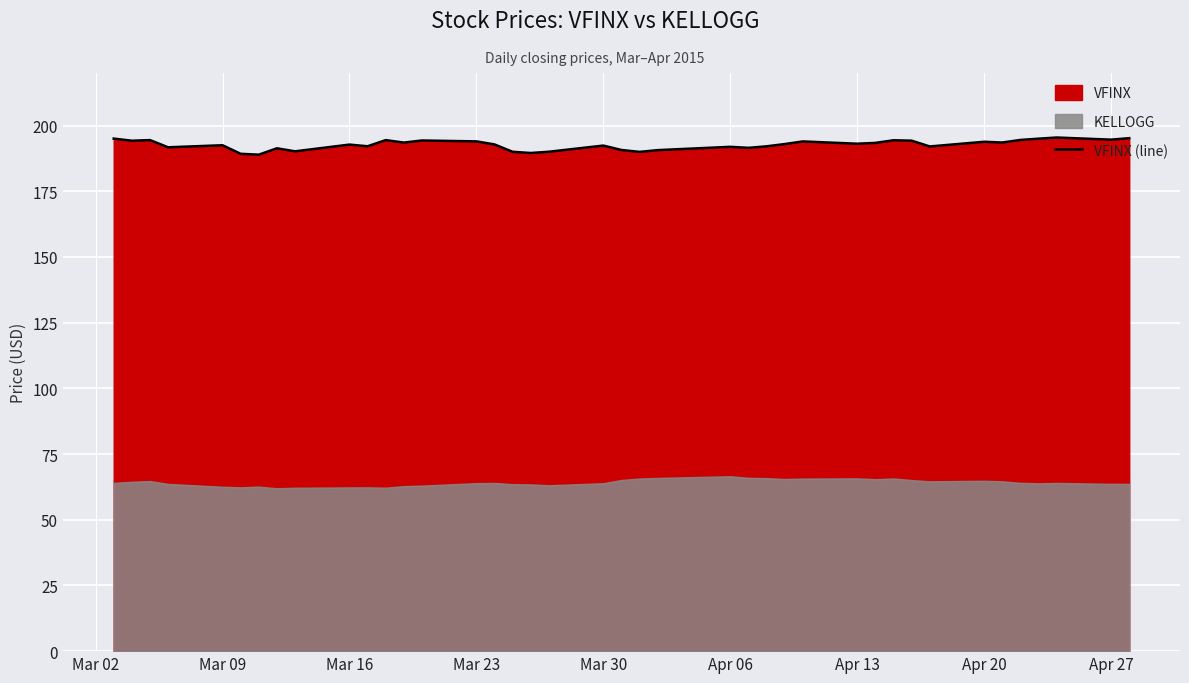

What is the minimum value for VFINX (line)?

188.9